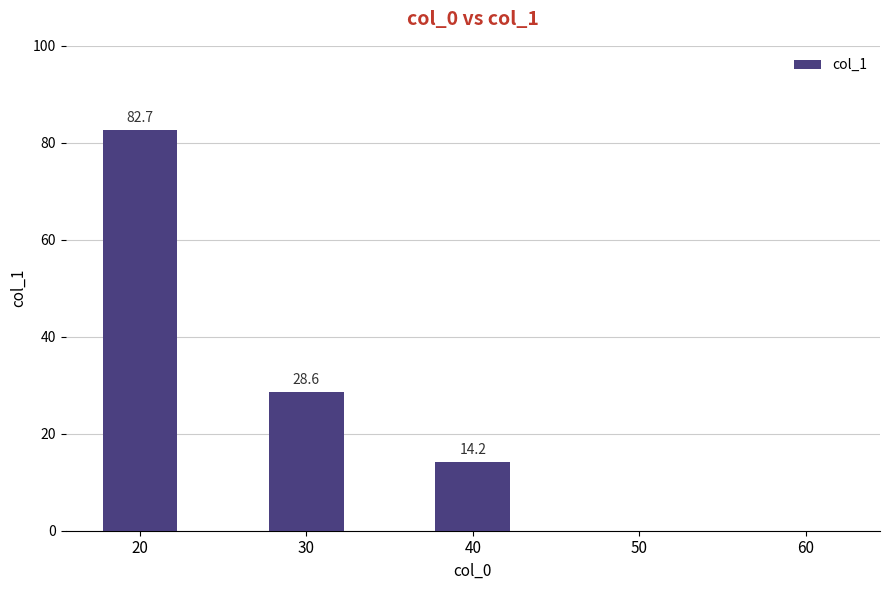

Read the value at 50.

-1.0